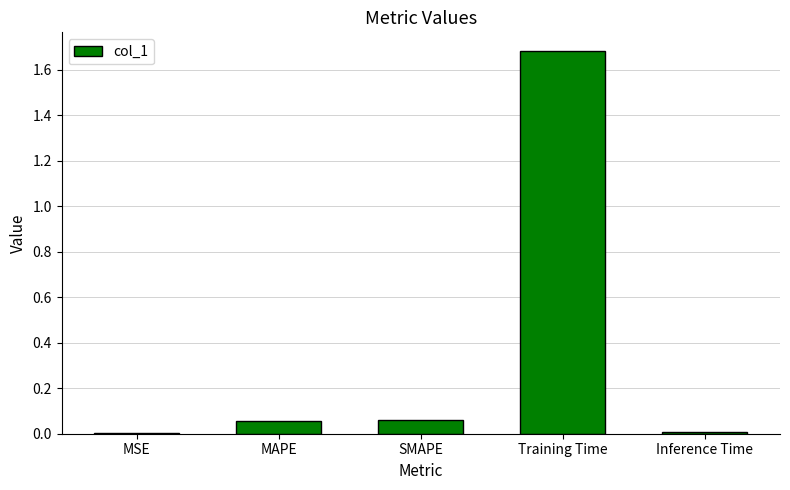

Count the number of data series in this chart.

1